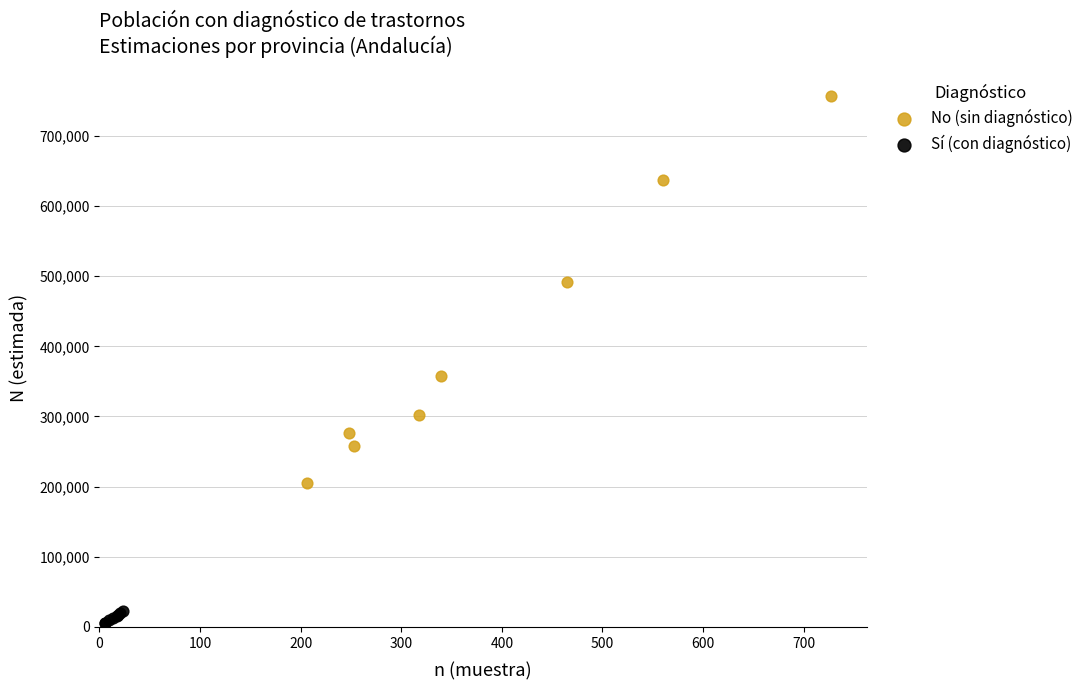

Which series reaches the maximum Y coordinate?

No (sin diagnóstico)